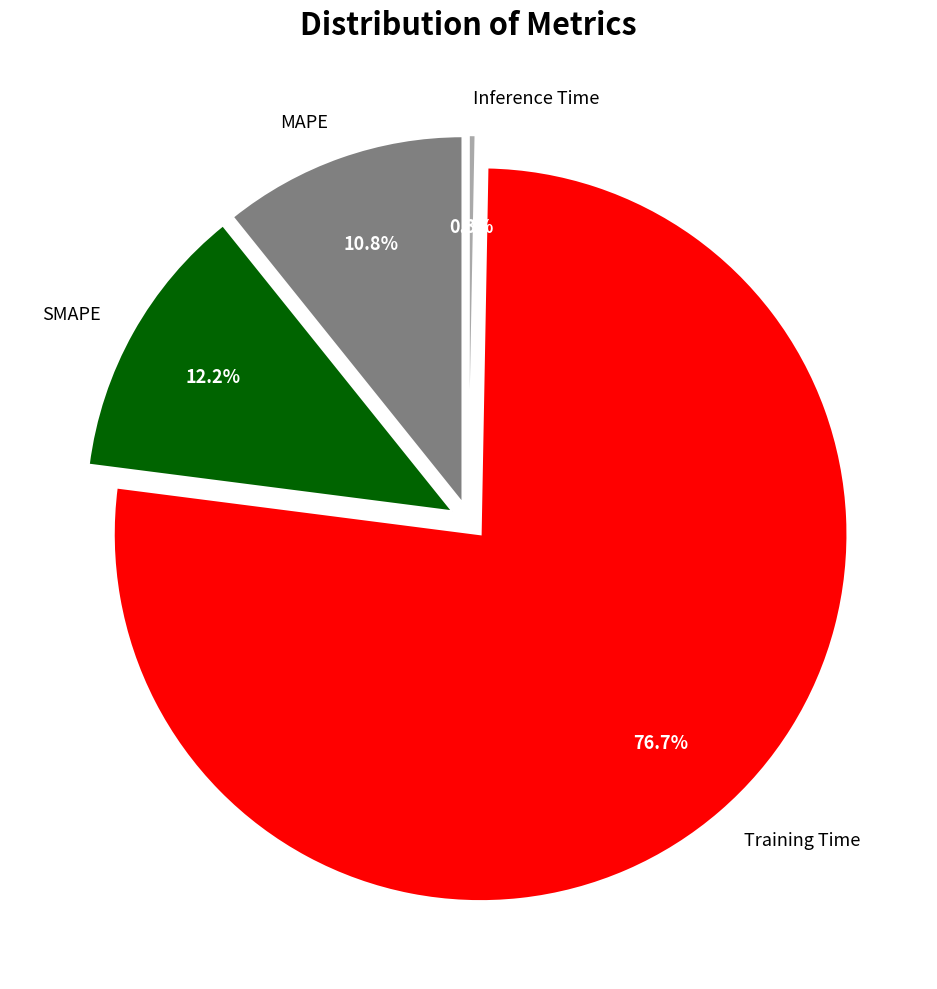

Is Training Time the majority of the pie?

Yes